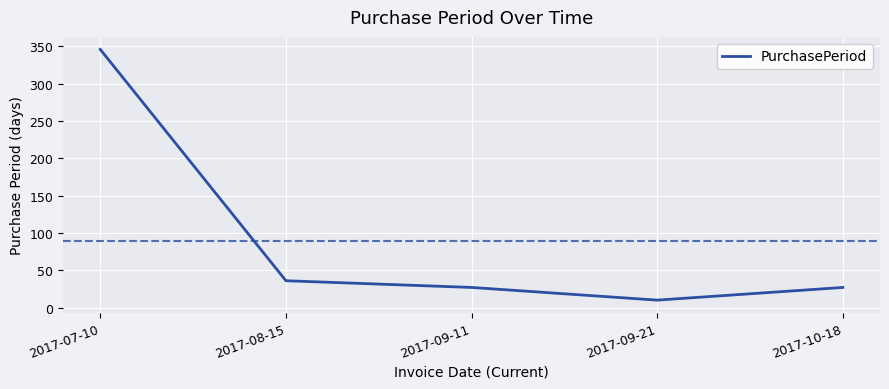

Does the chart have visible grid lines?

Yes